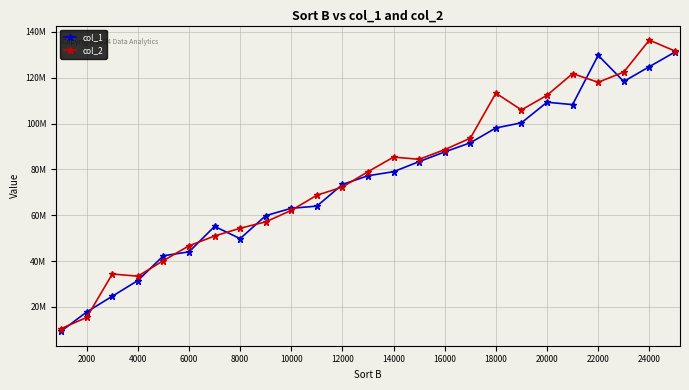

Which series has the largest range (max minus min)?

col_2